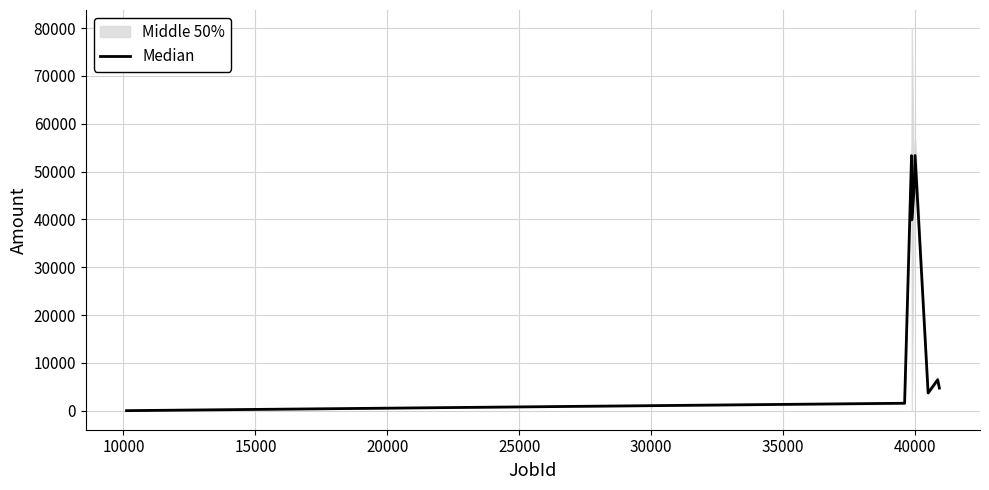

The chart shows a value of 6607.7 at 35000. True or false?

False